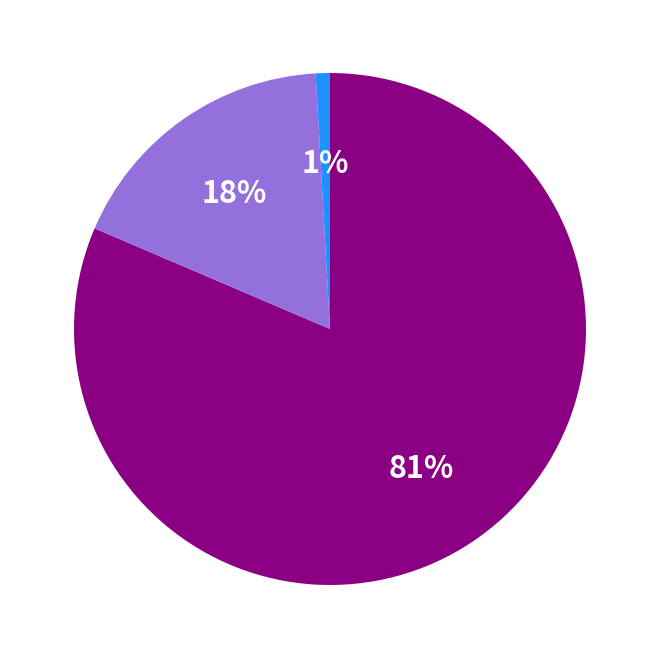

How many slices are in this pie chart?

3